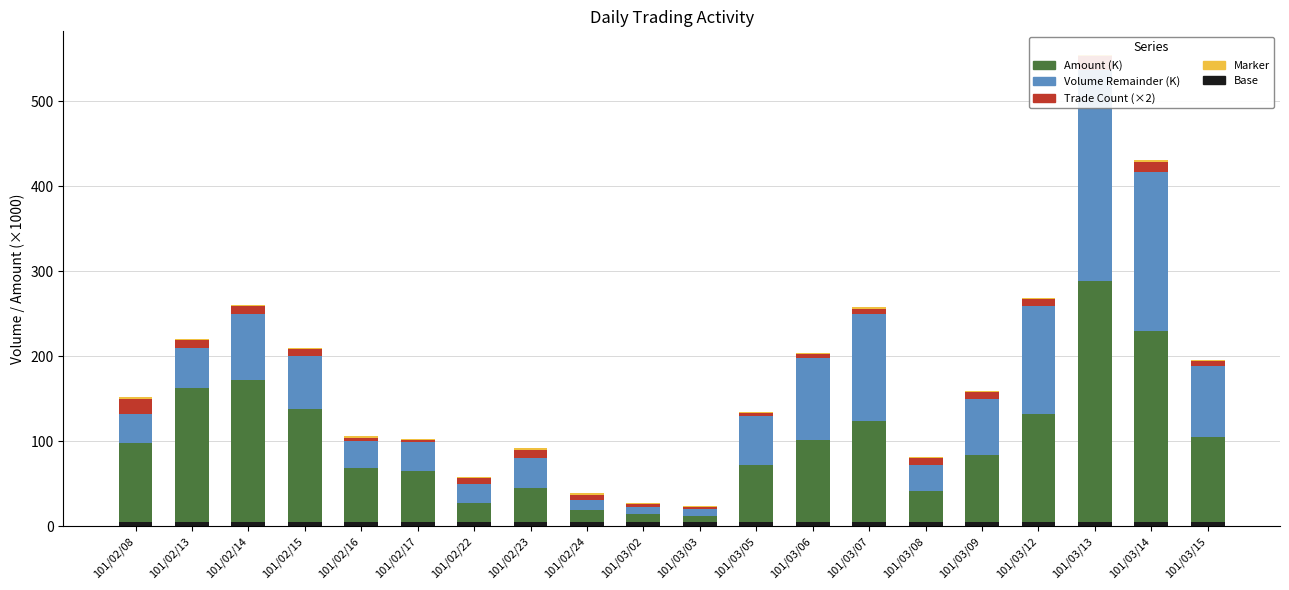

What position from the right is 101/03/06?

8